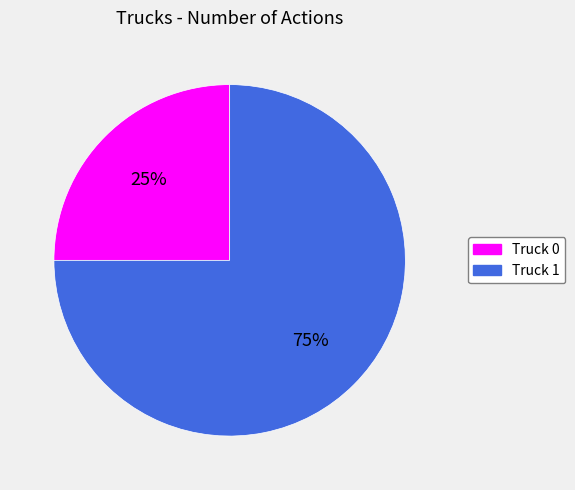

To the nearest percent, what percentage of the pie is Truck 1?

75%